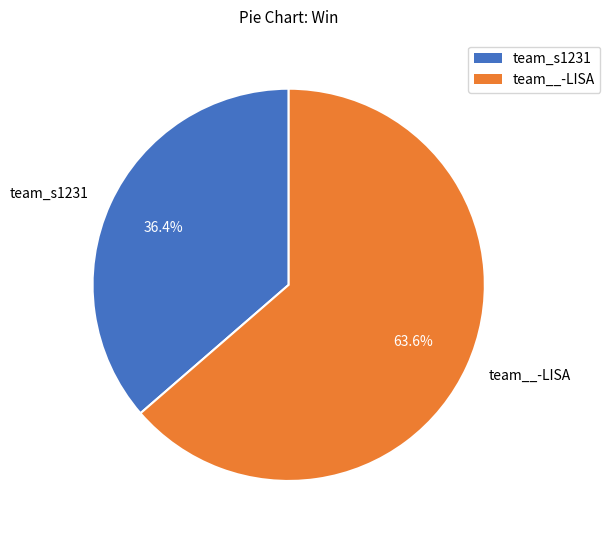

Which has a higher value, team_s1231 or team__-LISA?

team__-LISA